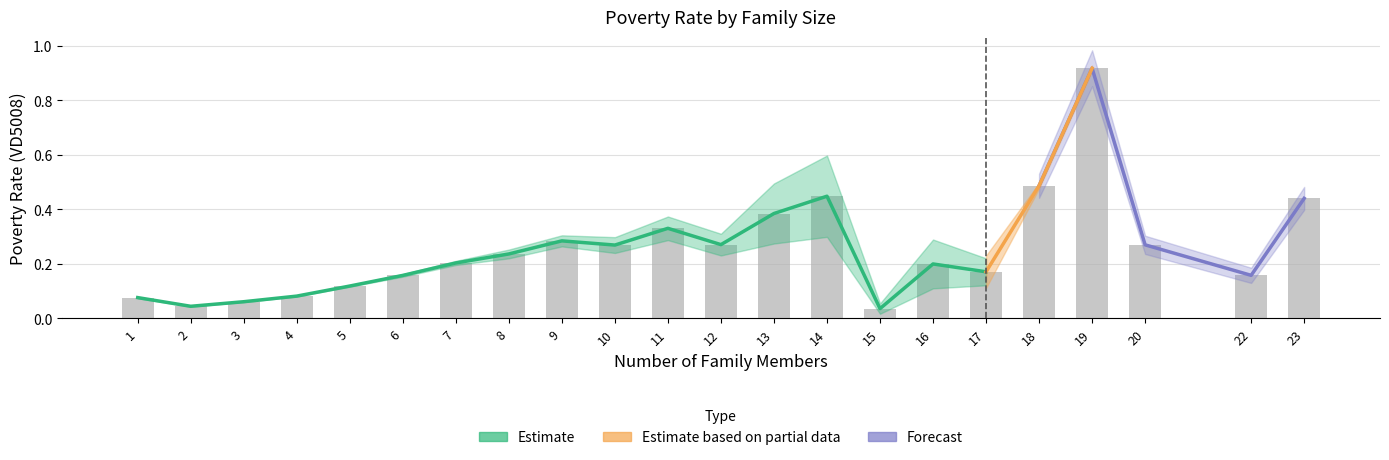

Are the bars horizontal?

No